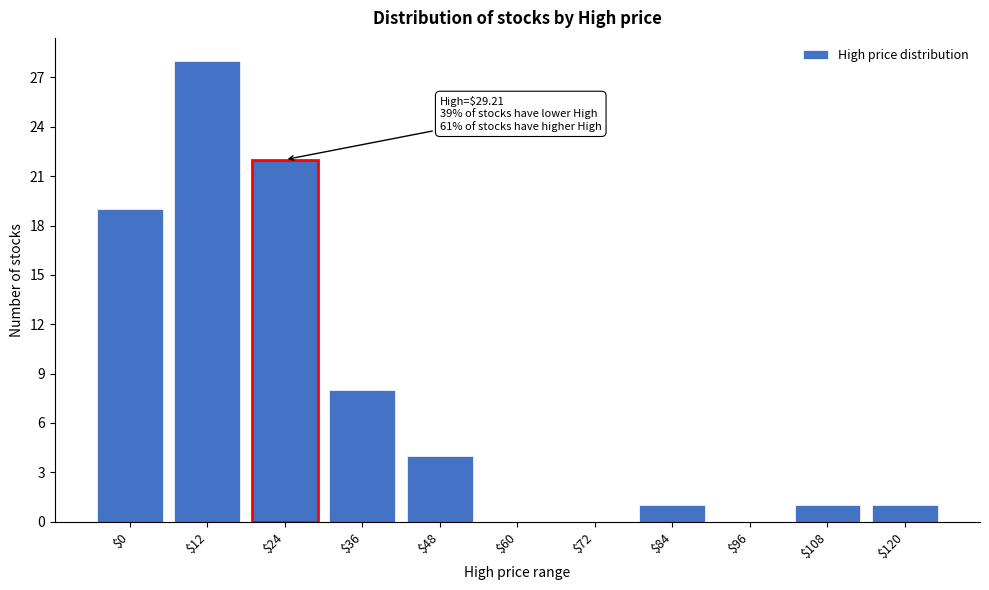

What is the maximum value shown in the chart?

28